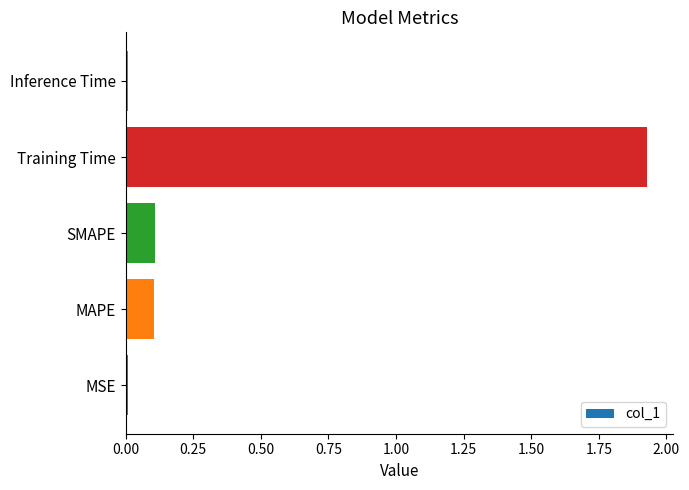

Are the bars grouped side by side (vs. stacked)?

No